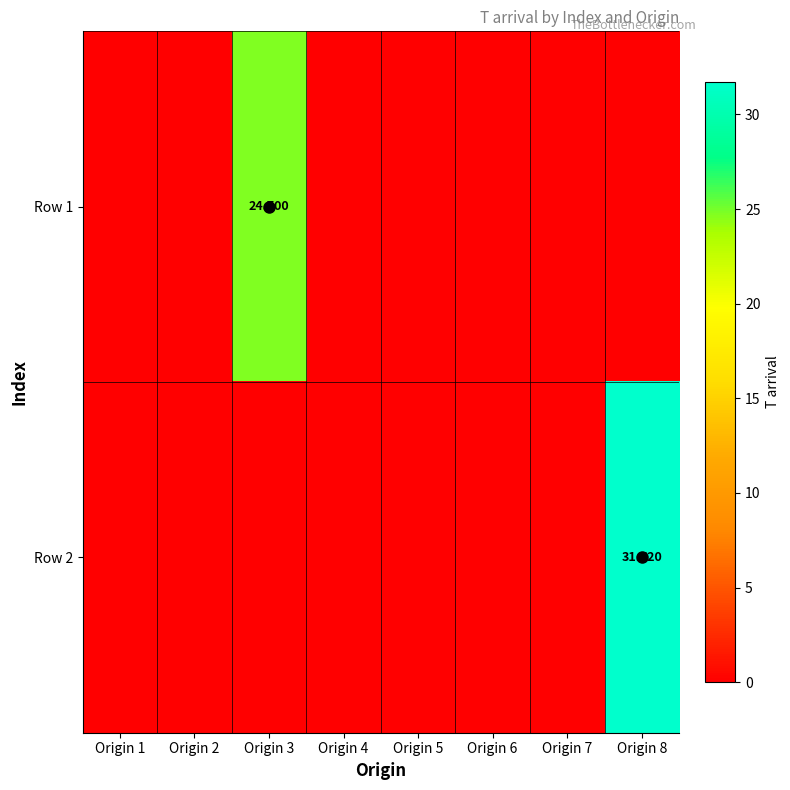

Which has a higher value, Origin 3 or Origin 1?

Origin 3